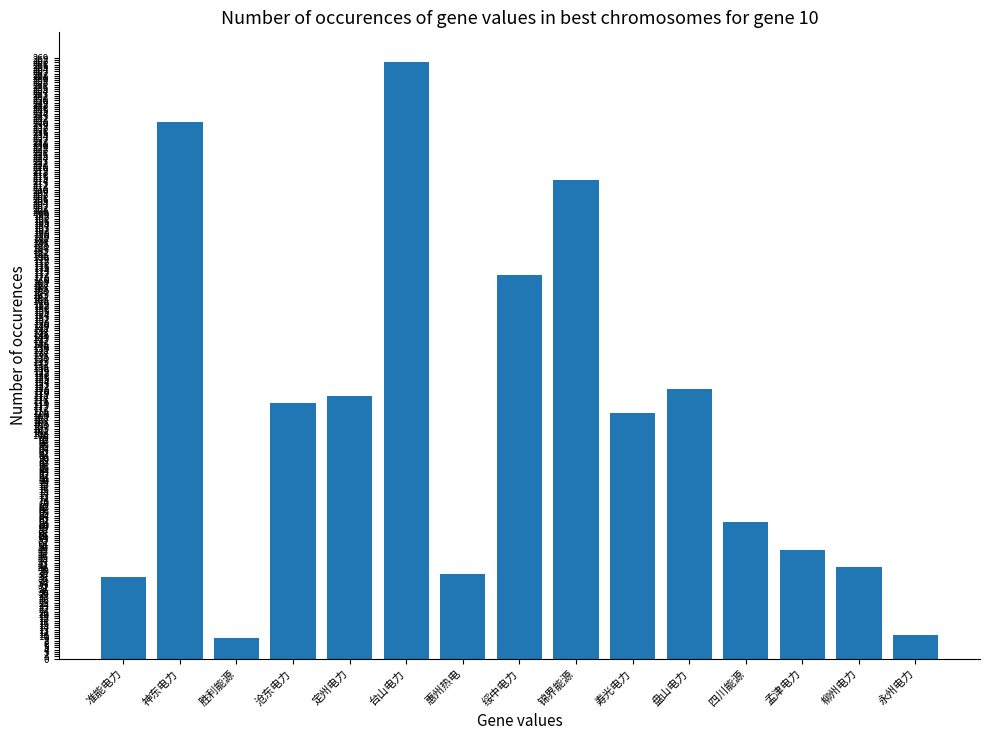

Reading left to right, what are all the values shown in this chart?

准能电力=36.3	神东电力=240.3	胜利能源=9.4	沧东电力=114.4	定州电力=117.6	台山电力=267.1	惠州热电=38.0	绥中电力=171.9	锦界能源=214.5	寿光电力=109.8	盘山电力=120.5	四川能源=61.0	孟津电力=48.8	柳州电力=40.8	永州电力=10.6